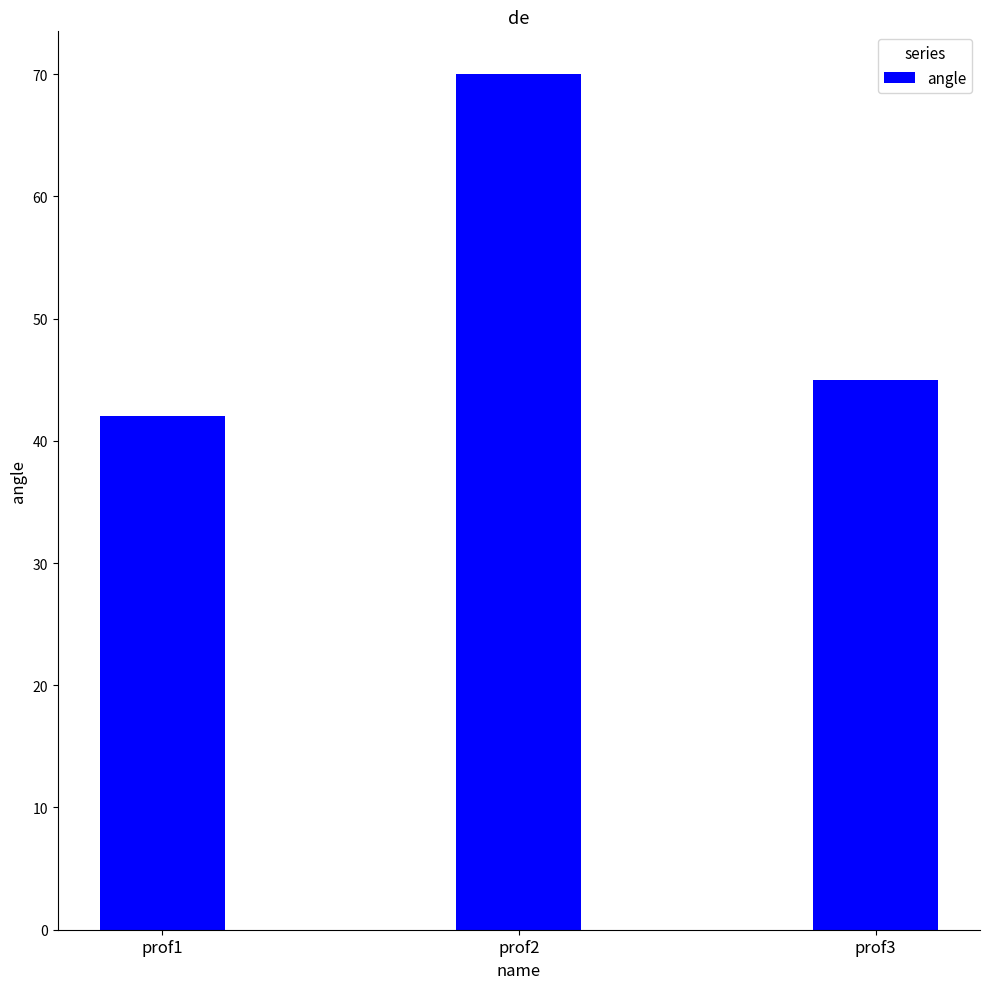

What is the value of the 1st bar from the left?

42